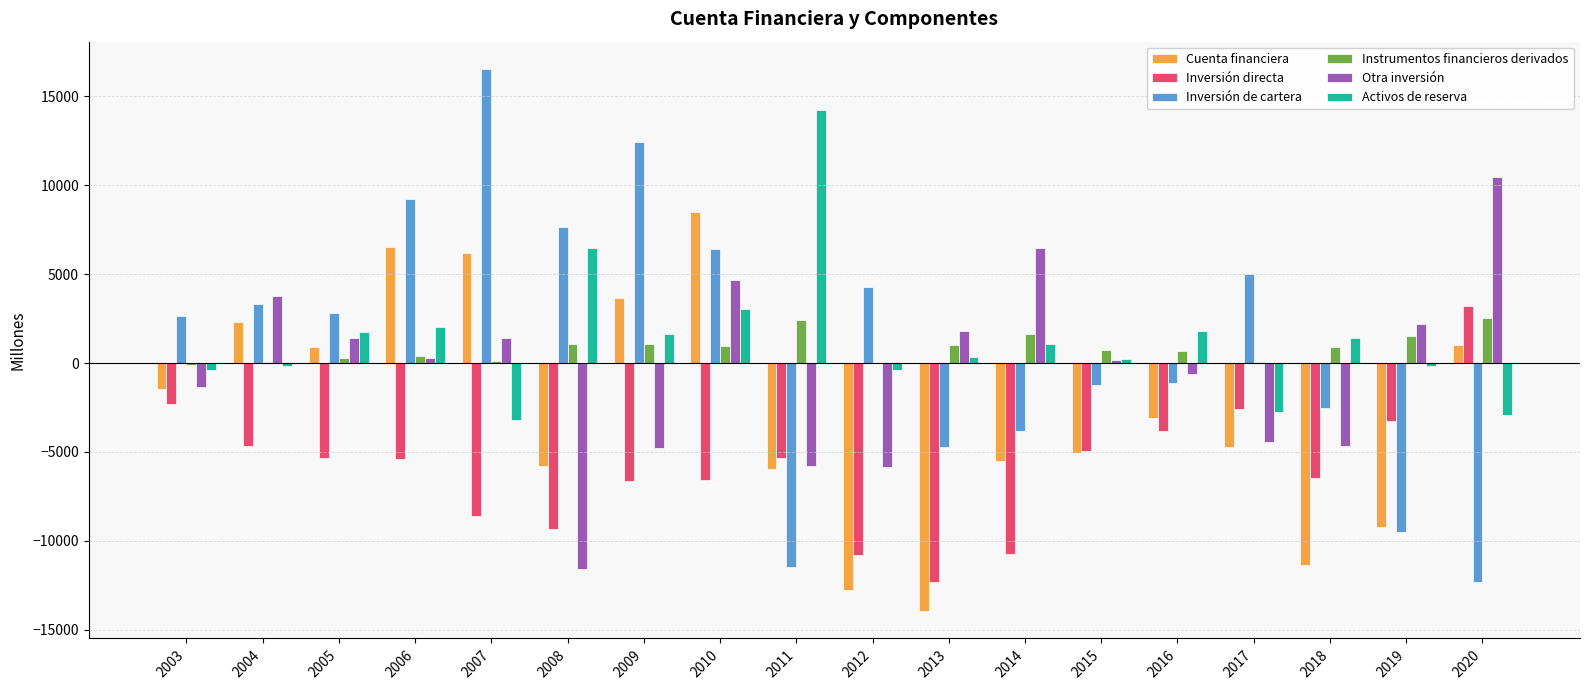

Where does the Instrumentos financieros derivados series first go above 882?

2008